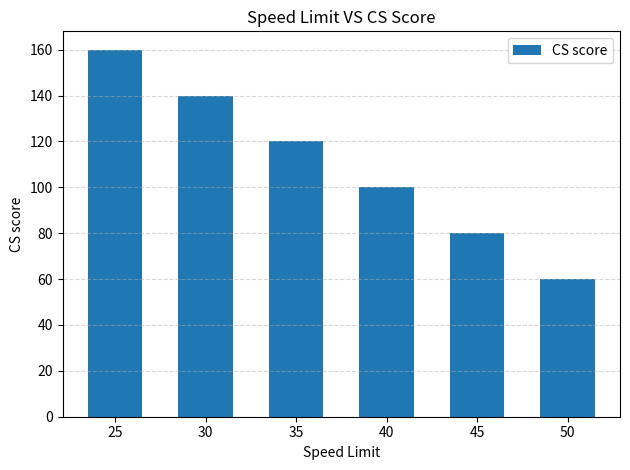

How many bars are there in total?

6